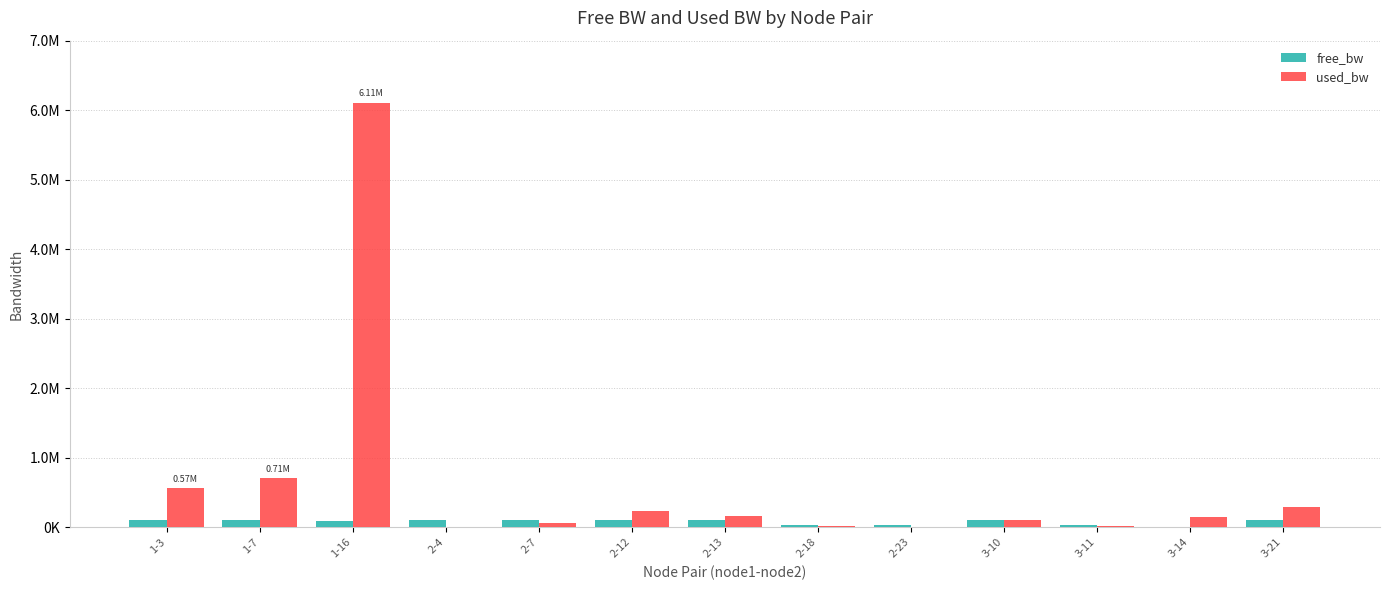

Reading left to right, what are all the values shown in this chart?

free_bw: 99433.7	99293.0	93891.4	99998.6	99941.4	99771.0	99843.7	24987.9	24998.6	99896.1	24977.2	1397.2	99712.6
used_bw: 566335.4	706346.1	6108275.8	1383.9	58591.2	229033.1	156328.4	12110.2	1383.8	103885.6	22837.7	152760.4	287435.3